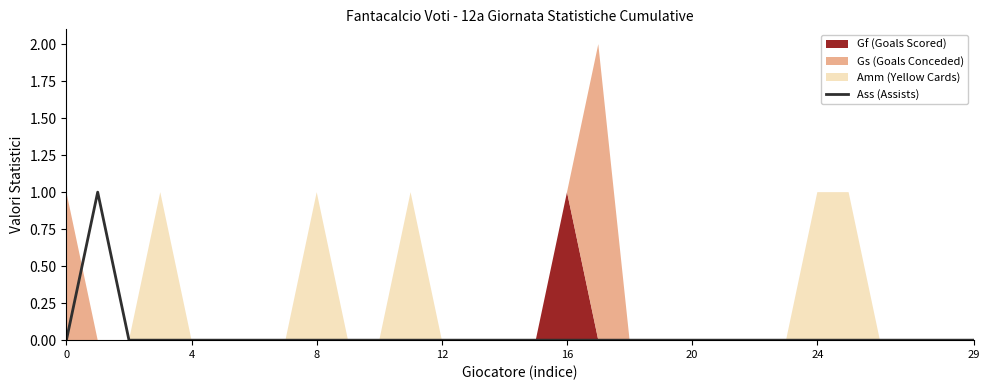

True or false: the data has more than 1 interior local peaks.

False